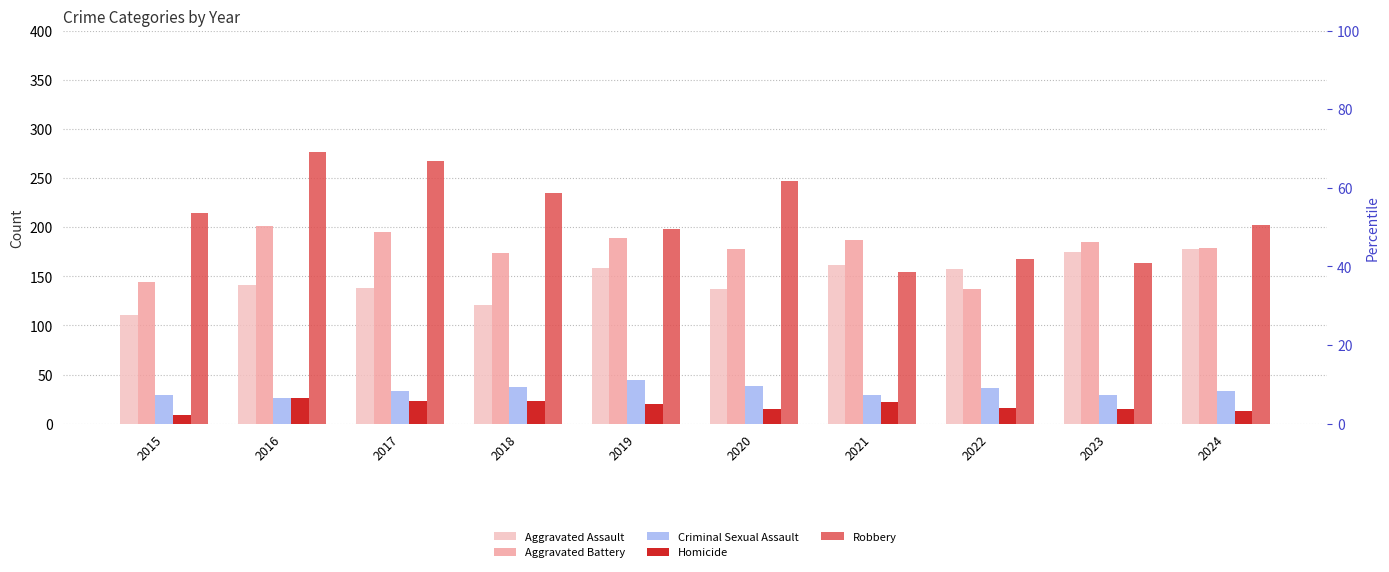

What is the total value across all series at 2016?

670